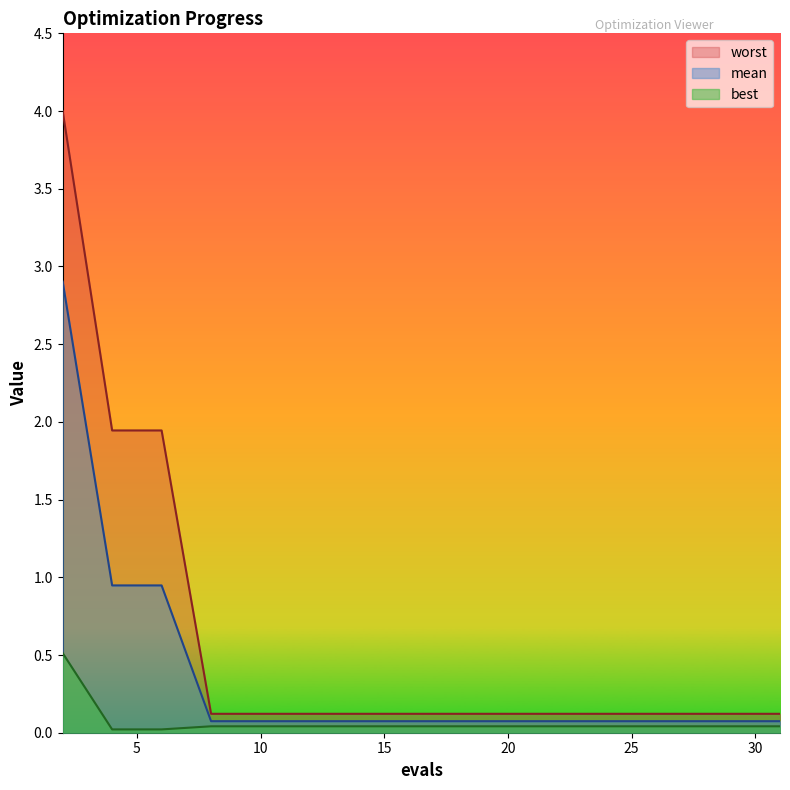

True or false: worst and mean intersect in this chart.

False